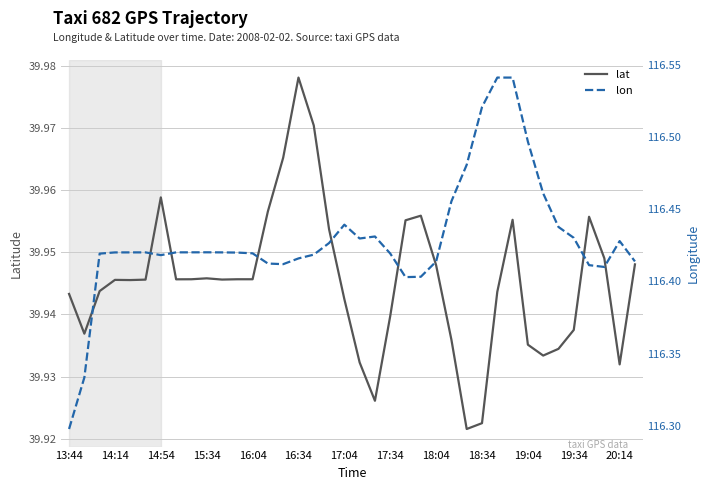

Is it true that lon equals 47.9 at 32?

False